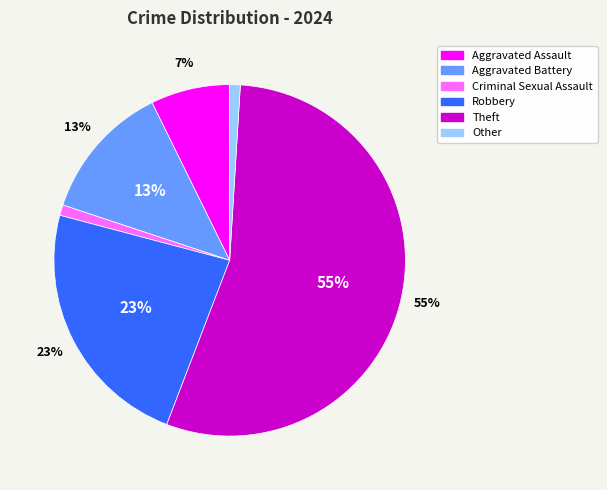

To the nearest percent, what is the combined percentage of Other and Criminal Sexual Assault?

2%